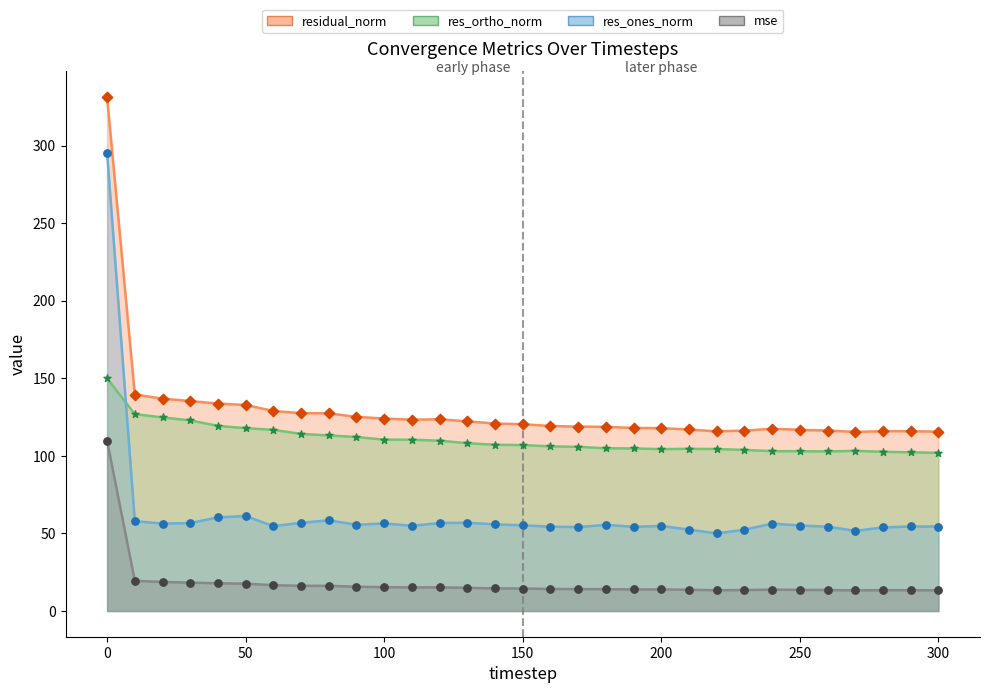

Which series has the largest Y range (max minus min)?

res_ones_norm